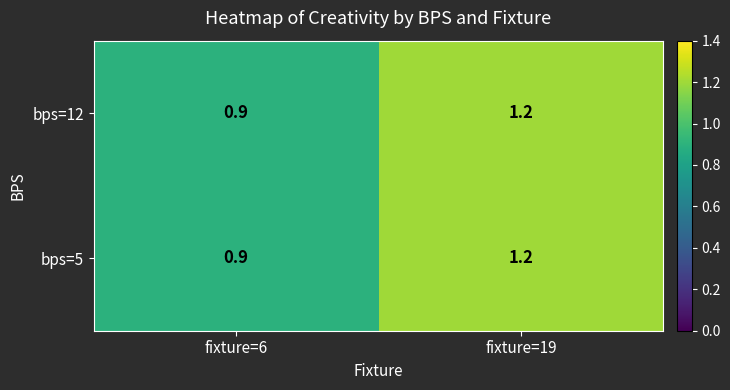

What value does the bps=12 series have at fixture=19?

1.2